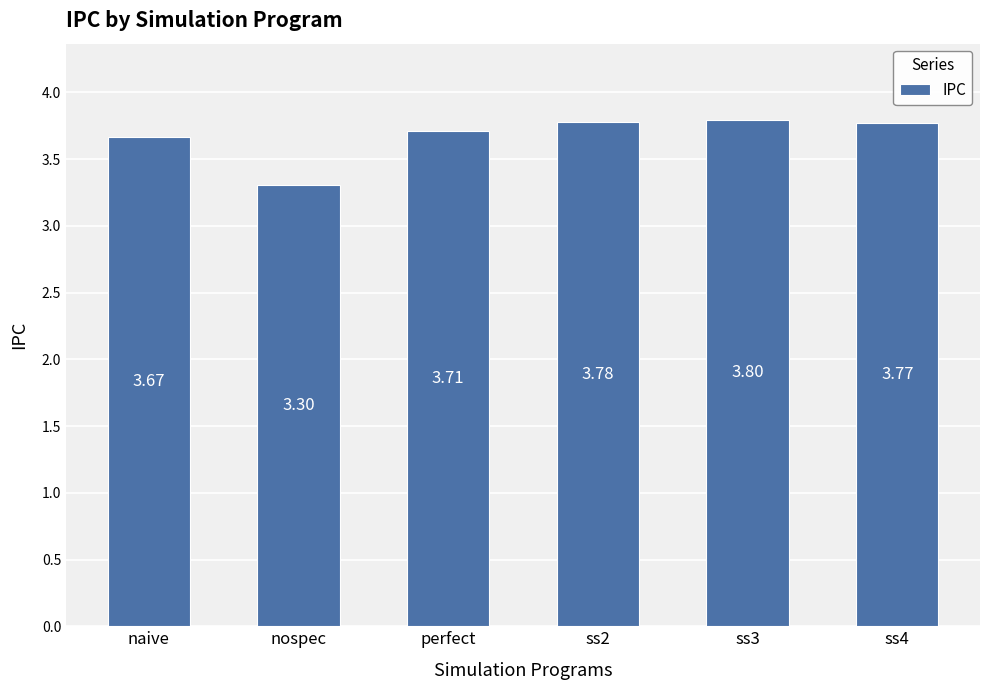

What position from the right is naive?

6